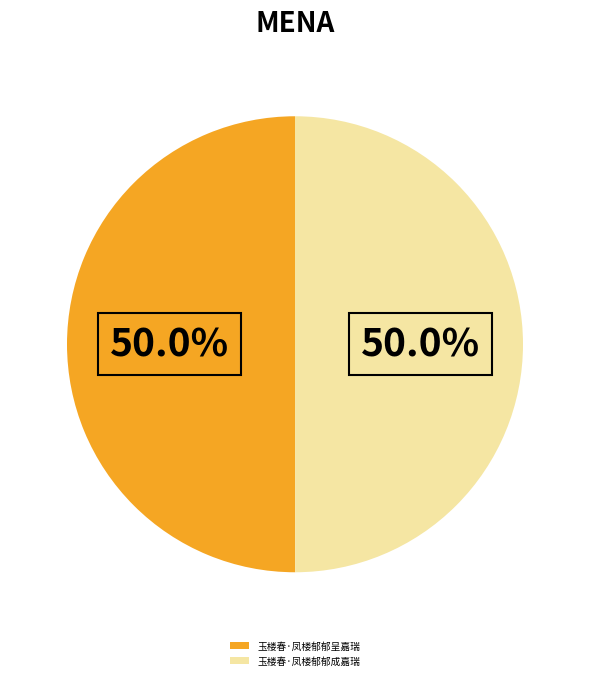

Approximately how many times larger is the value at 玉楼春·凤楼郁郁成嘉瑞 compared to 玉楼春·凤楼郁郁呈嘉瑞?

1.0